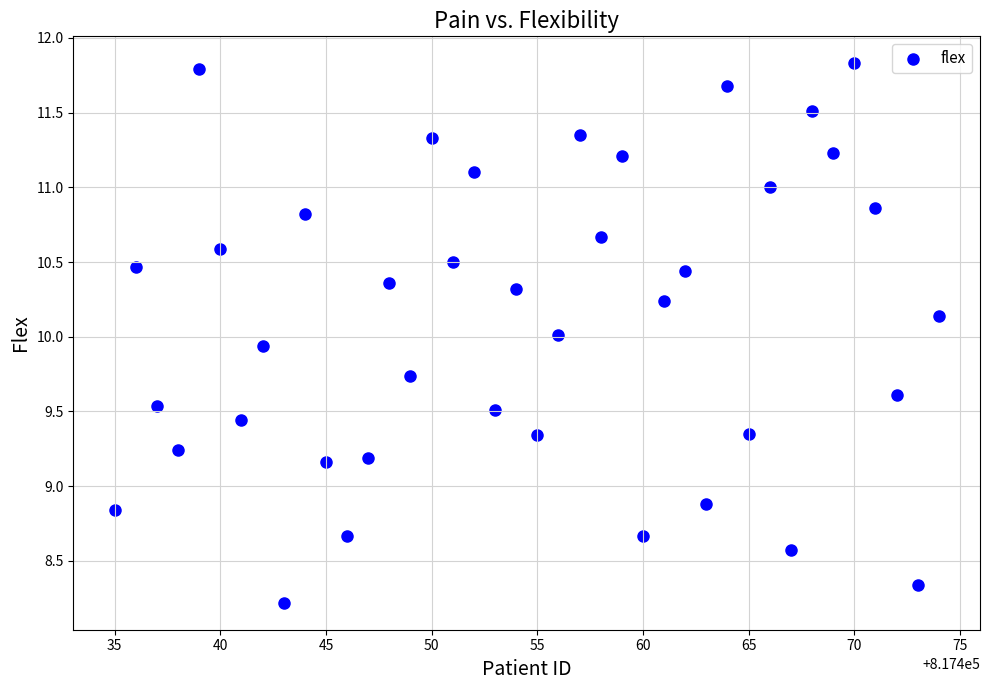

What is the range of Y values (max minus min)?

3.6